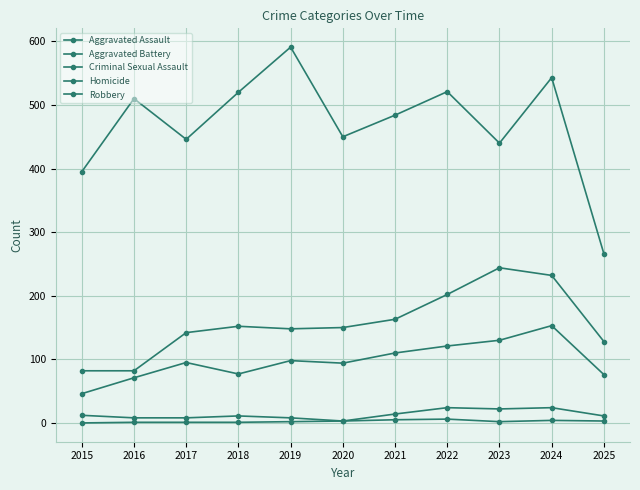

Between 2024 and 2022, which is larger?

2024